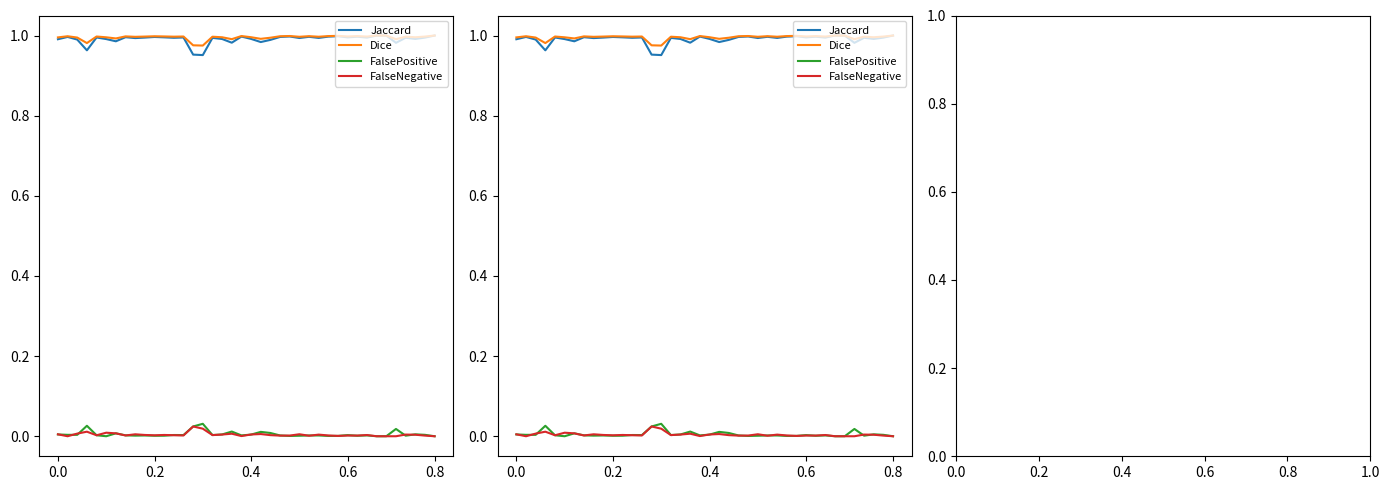

Which series has the largest total across all categories?

Dice